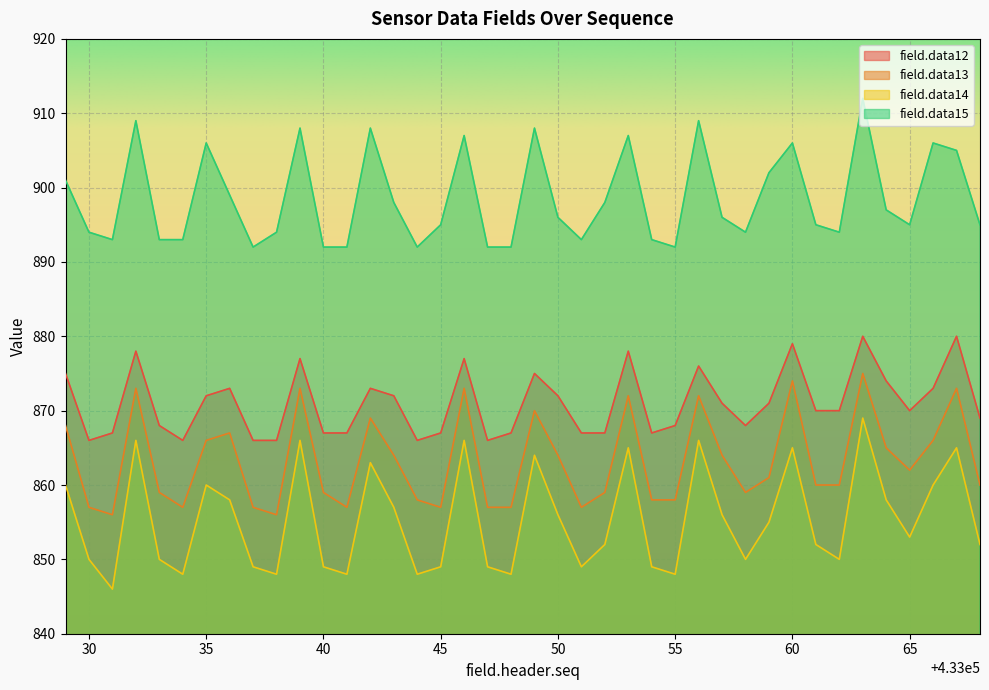

What is the value of the field.data14 point at the 19th from the left?

849